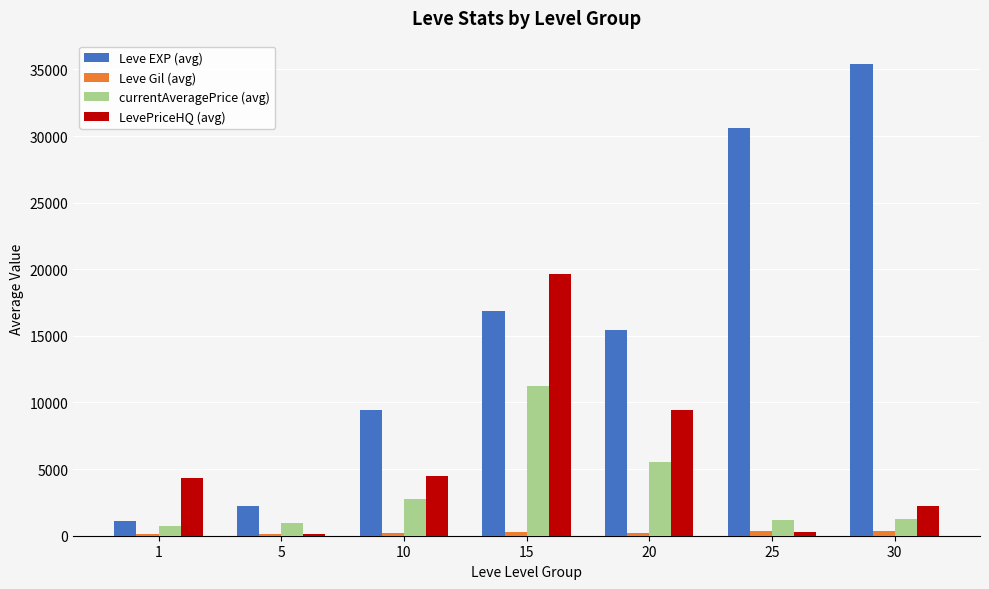

The LevePriceHQ (avg) series shows 7163 at 1. True or false?

False